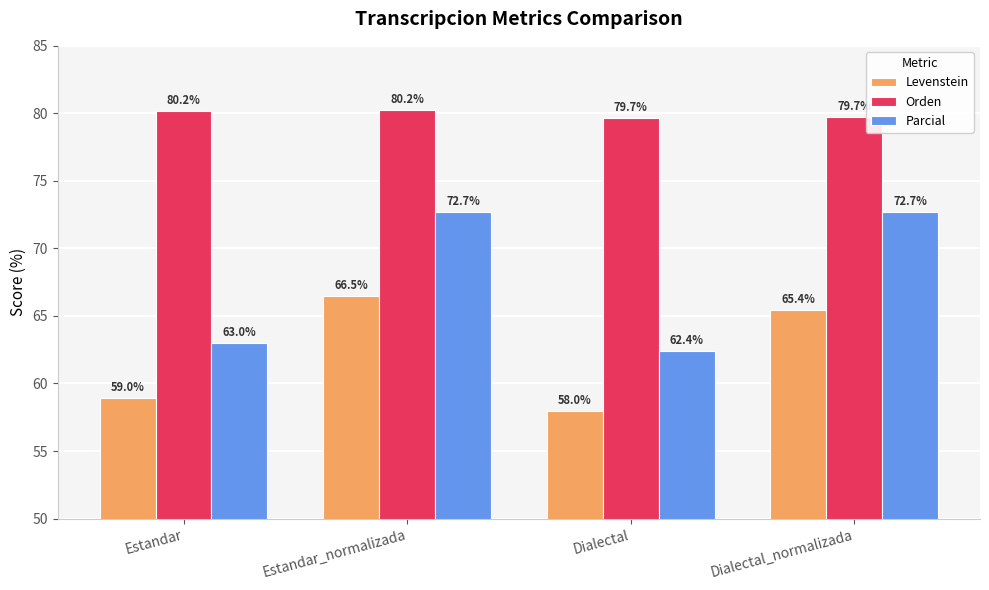

At which label does Levenstein reach its minimum?

Dialectal